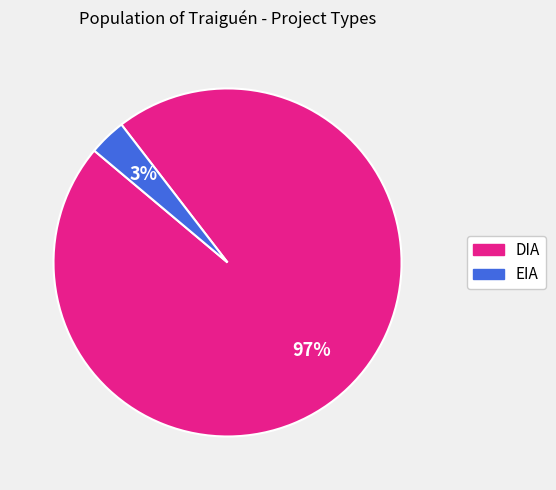

How many segments does this pie chart have?

2